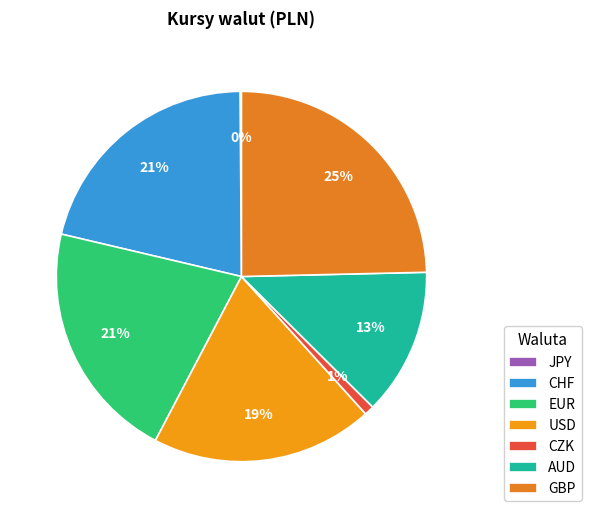

What is the change in value from JPY to CHF?

+4.3